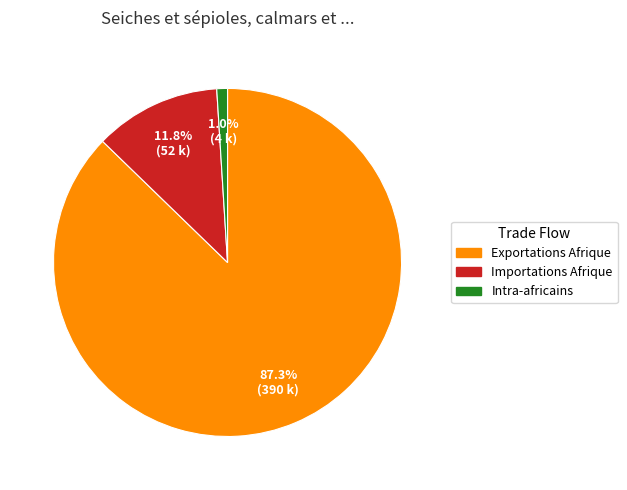

Between Intra-africains and Exportations Afrique, which is larger?

Exportations Afrique